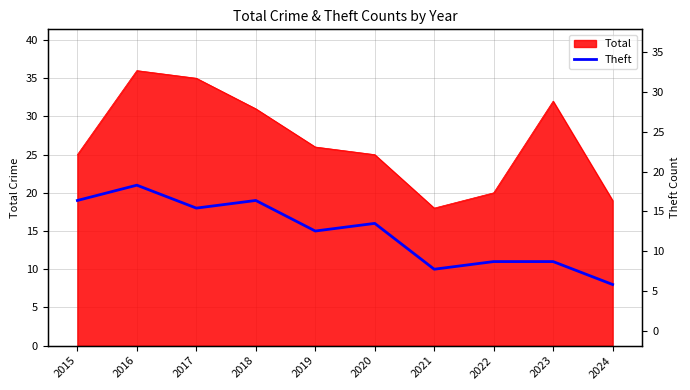

Is it true that the value at 2020 is 5?

False